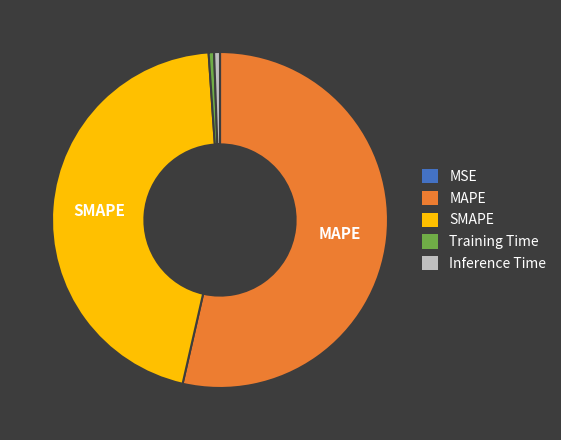

Do MAPE and Inference Time together represent more than half of the pie?

Yes